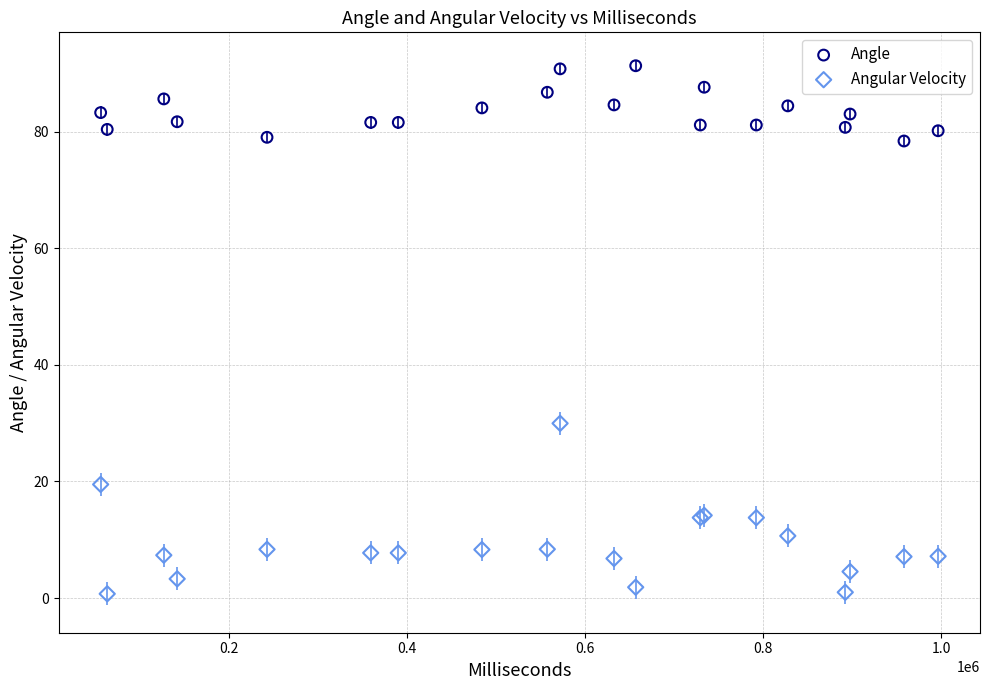

What are all the series names shown in the legend?

Angle, Angular Velocity